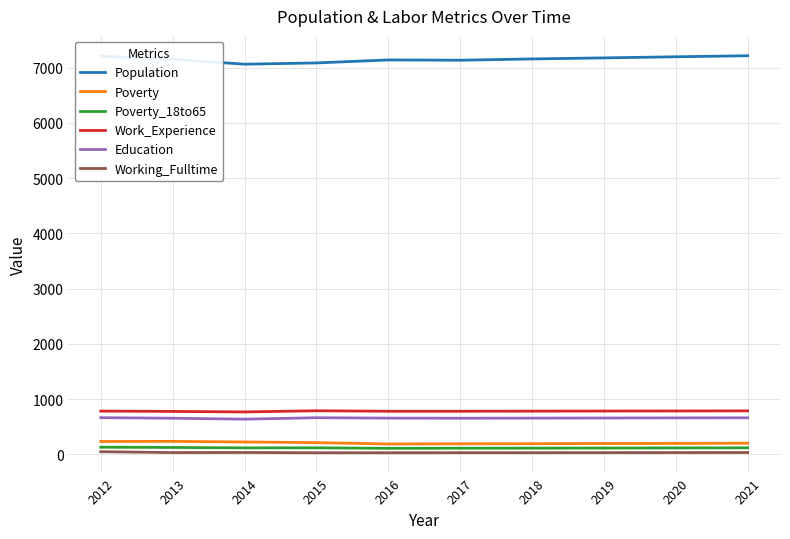

True or false: Education and Working_Fulltime intersect in this chart.

False